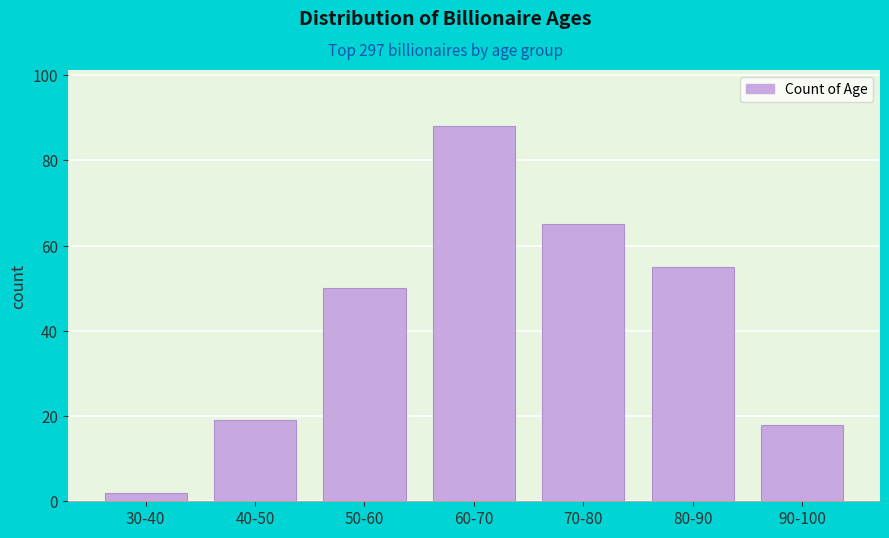

Reading left to right, extract all data points from this chart.

2	19	50	88	65	55	18